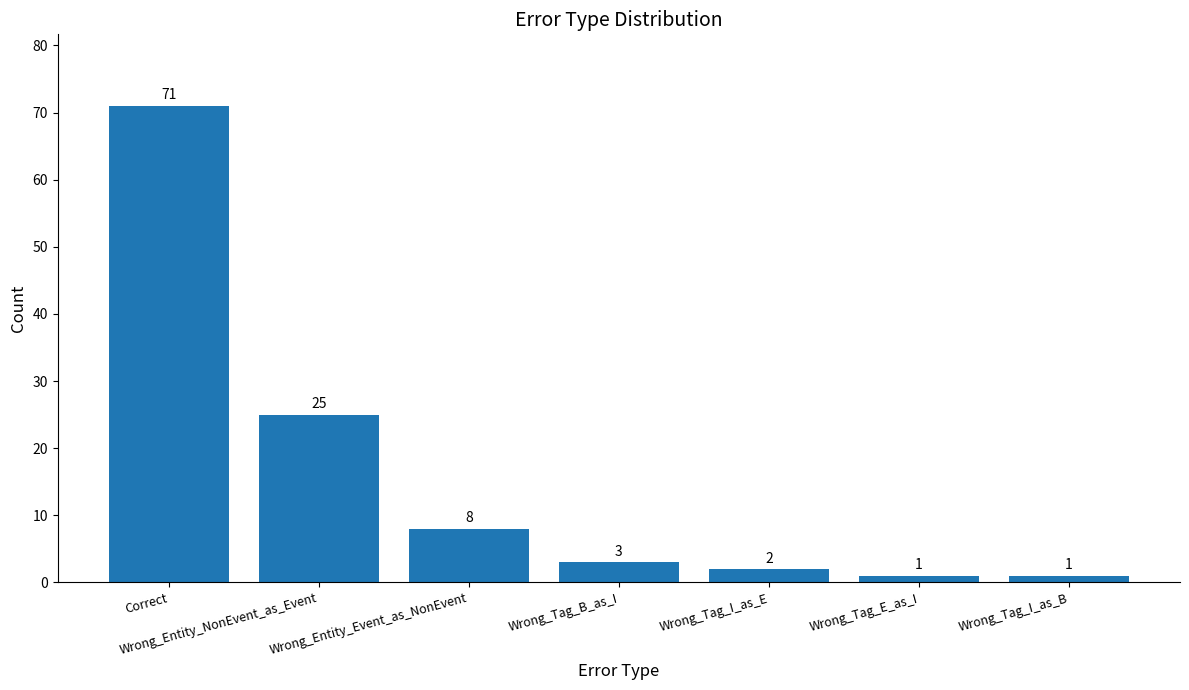

What position from the left is Correct?

1